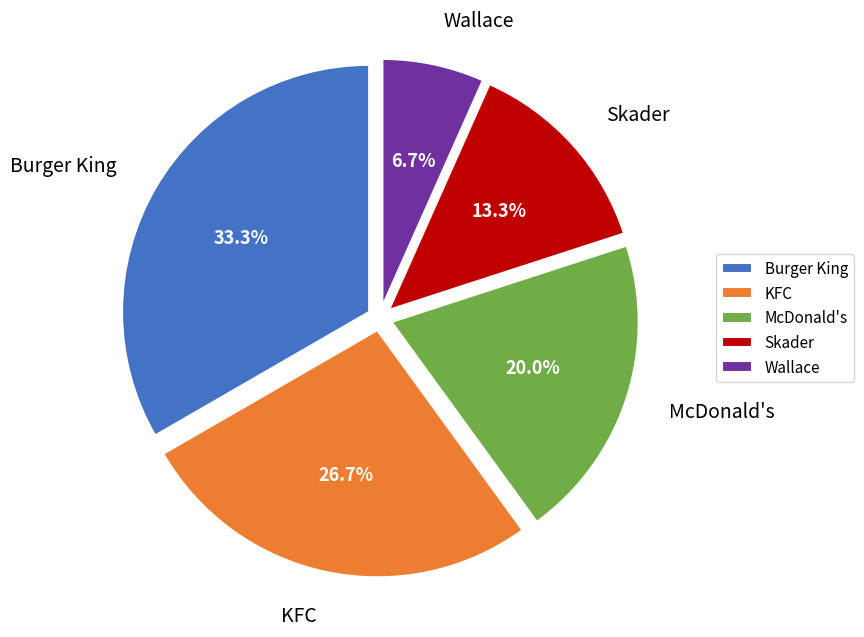

Does Wallace represent more than half of the total?

No